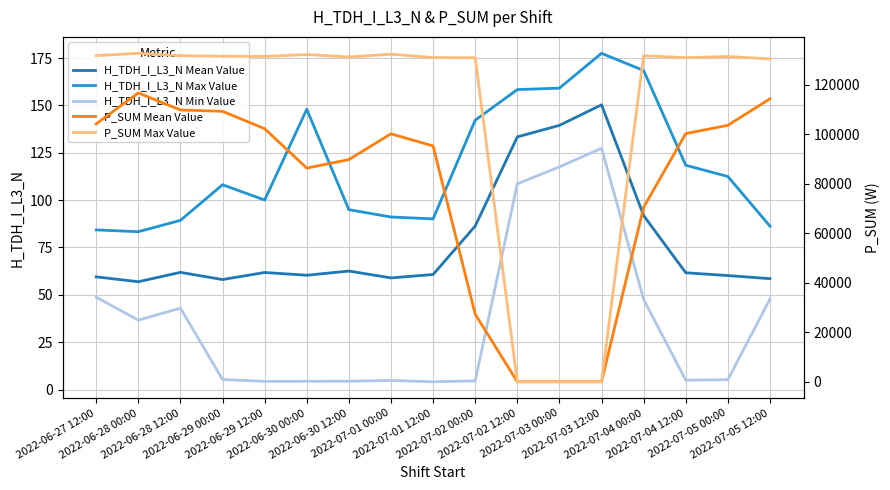

Is this an area chart (filled region under the line)?

No